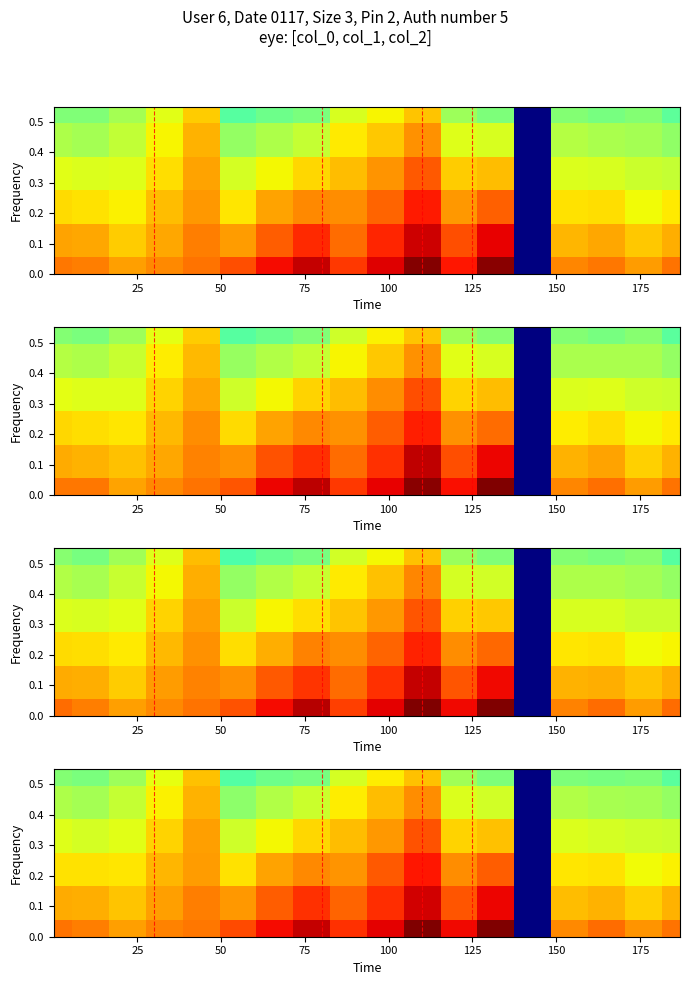

At how many categories does at least one series exceed 139?

17